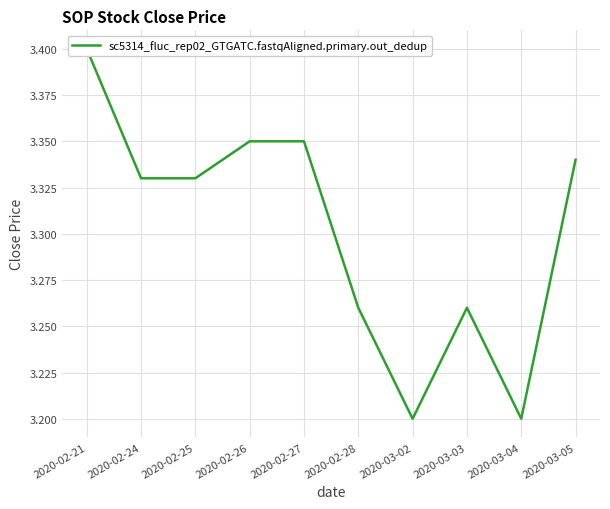

What is the smallest value displayed?

3.2